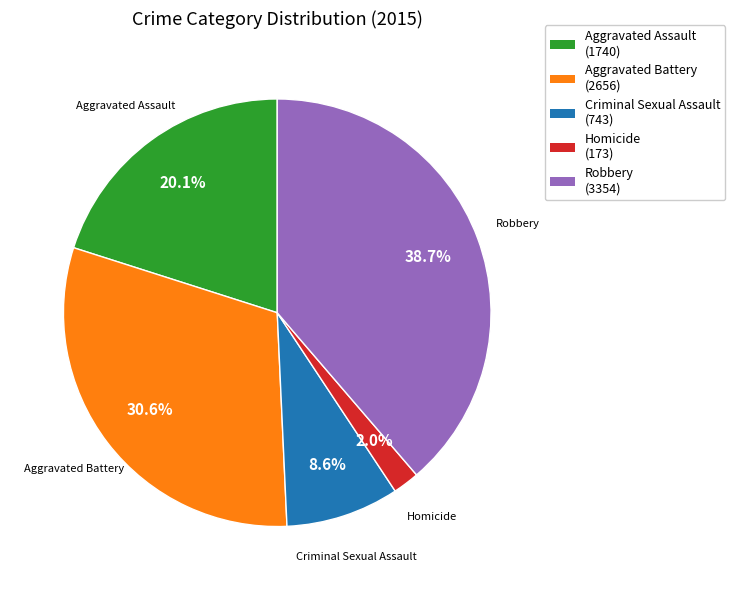

The Aggravated Assault slice represents 35% of the pie. True or false?

False